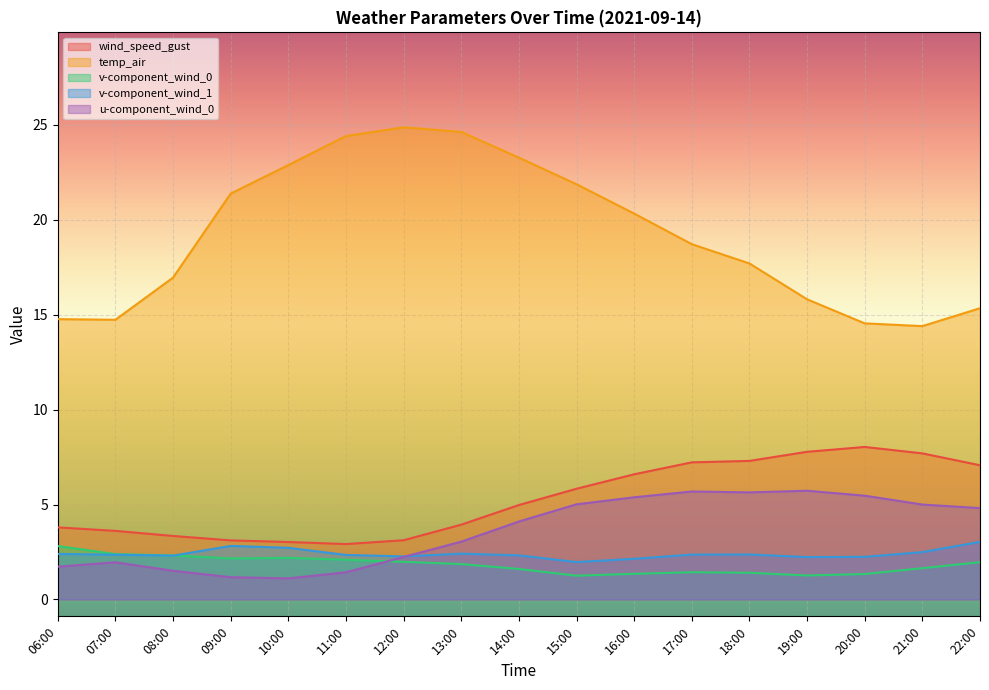

What is the sum of all u-component_wind_0 values?

61.0